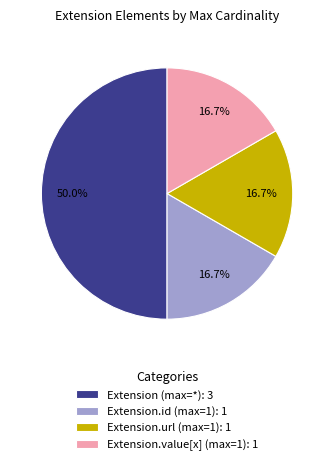

How many segments does this pie chart have?

4